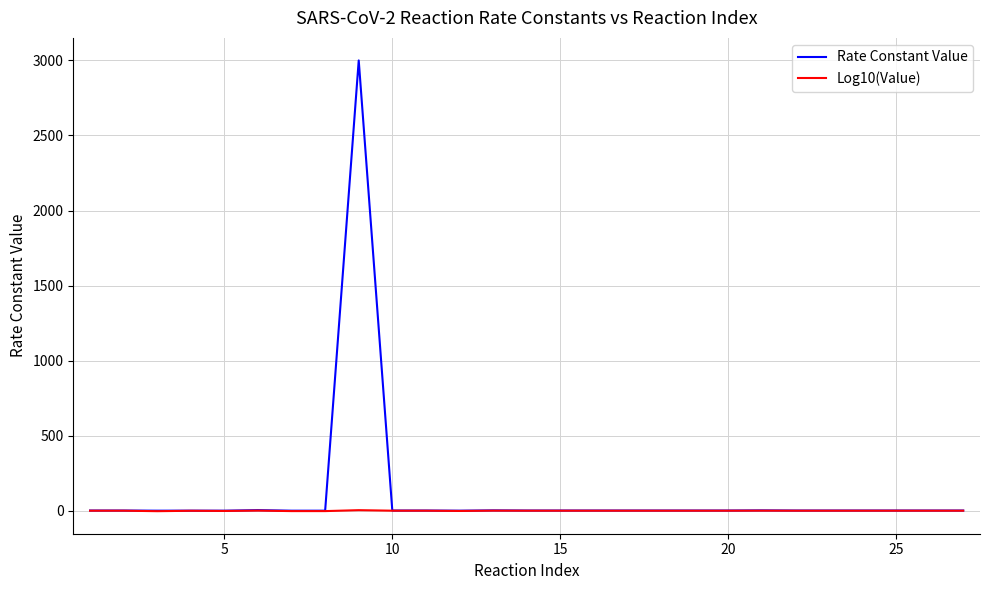

What is the greatest value displayed?

3000.0